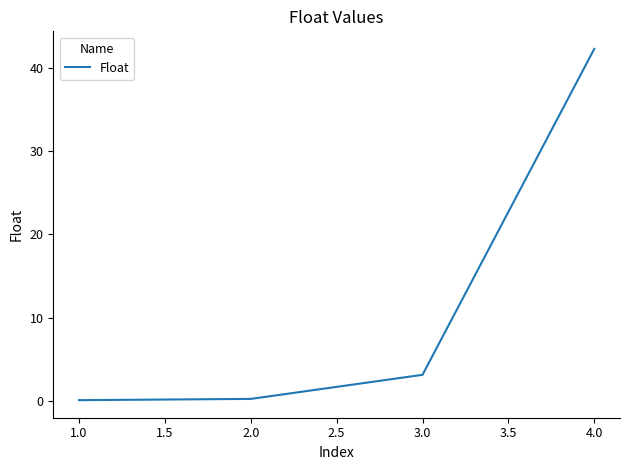

Where is the data nearest to the value 21?

3.0